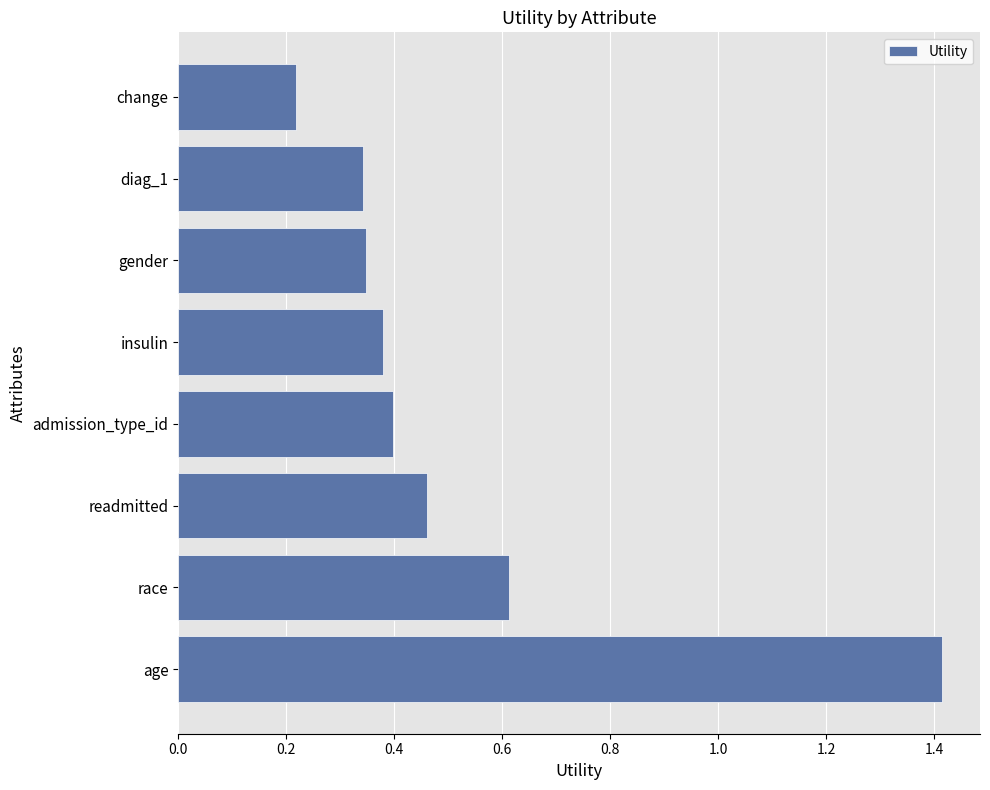

The chart shows a value of 0.2 at readmitted. True or false?

False